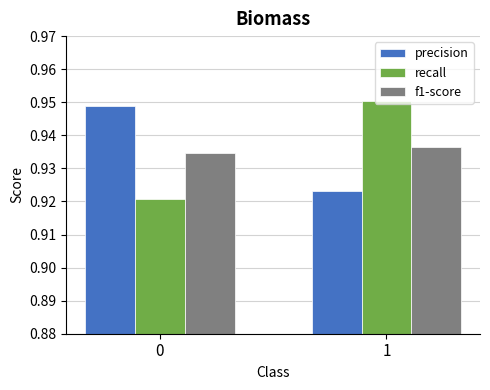

True or false: f1-score has a value of 0.4 at 1.

False